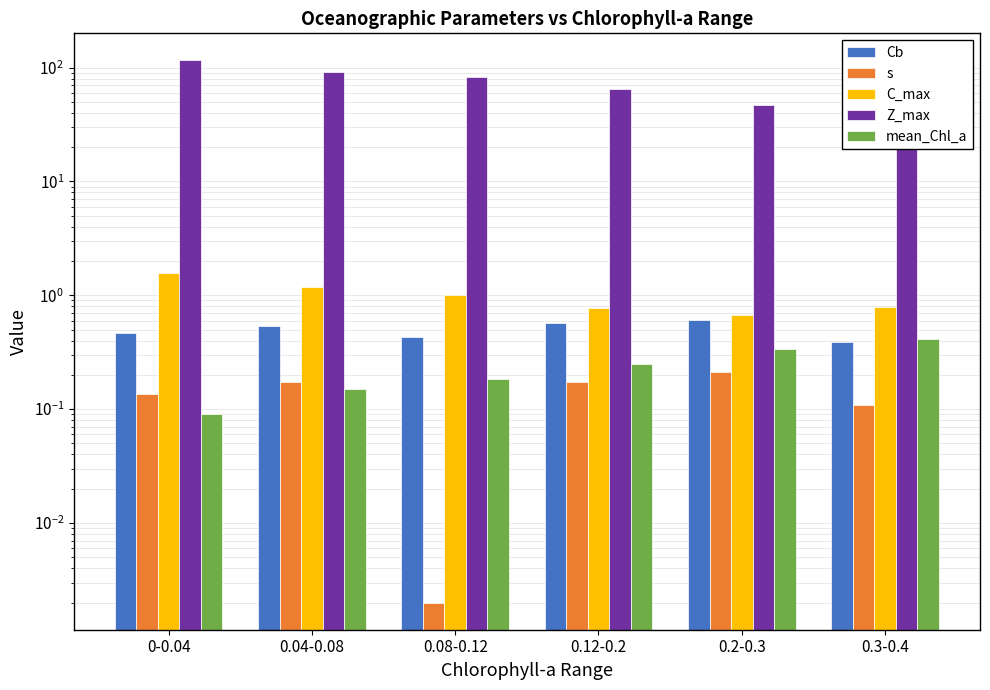

Is it true that mean_Chl_a equals 0.2 at 0.08-0.12?

True